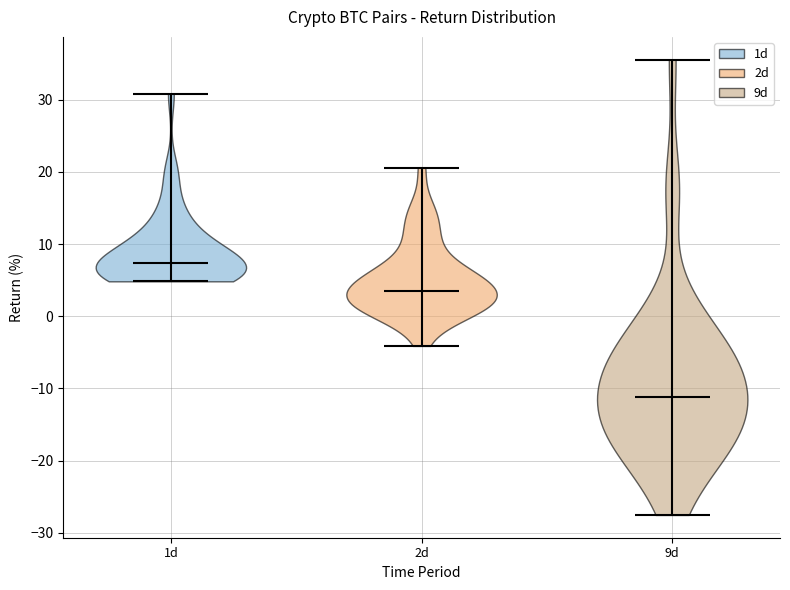

Reading left to right, read every violin against the y-axis: where its median line is, and the lowest and highest points it reaches. The values are not printed on the chart, so give them approximately, as read against the axis.

1d: median line 7, lowest point 5, highest point 31
2d: median line 3, lowest point -4, highest point 21
9d: median line -11, lowest point -28, highest point 36